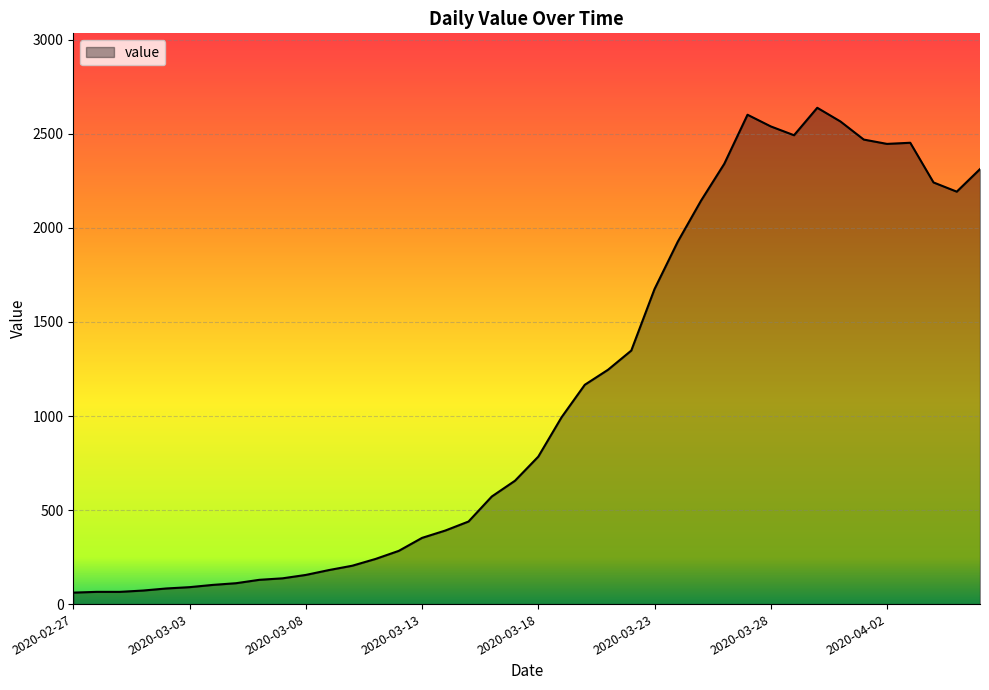

What is the smallest value displayed?

61